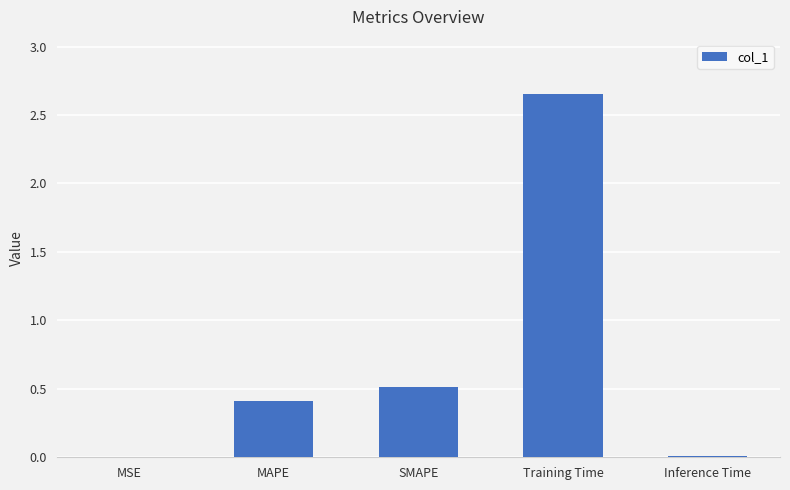

Does the chart contain stacked bars?

No